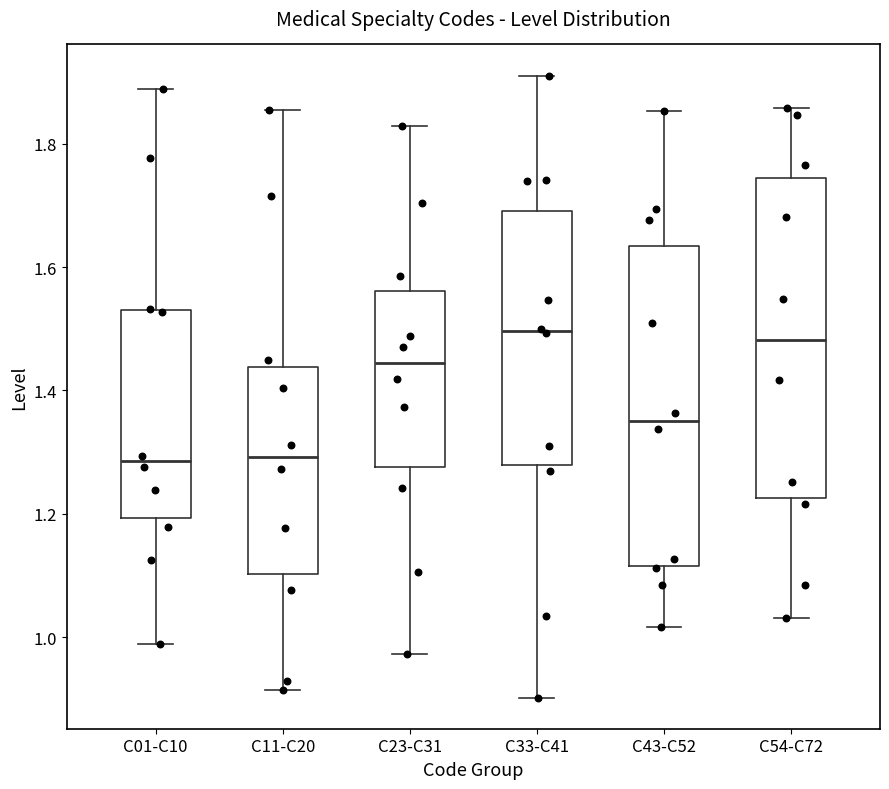

Reading left to right, transcribe this box plot: for each box, give where its median line is, the range the box spans, and where its two whiskers end, as read against the y-axis. The values are not printed on the chart, so give them approximately, as read against the axis.

C01-C10: median 1.28, box 1.20 to 1.54, whiskers 0.98 to 1.88
C11-C20: median 1.30, box 1.10 to 1.44, whiskers 0.92 to 1.86
C23-C31: median 1.44, box 1.28 to 1.56, whiskers 0.98 to 1.82
C33-C41: median 1.50, box 1.28 to 1.70, whiskers 0.90 to 1.92
C43-C52: median 1.36, box 1.12 to 1.64, whiskers 1.02 to 1.86
C54-C72: median 1.48, box 1.22 to 1.74, whiskers 1.04 to 1.86